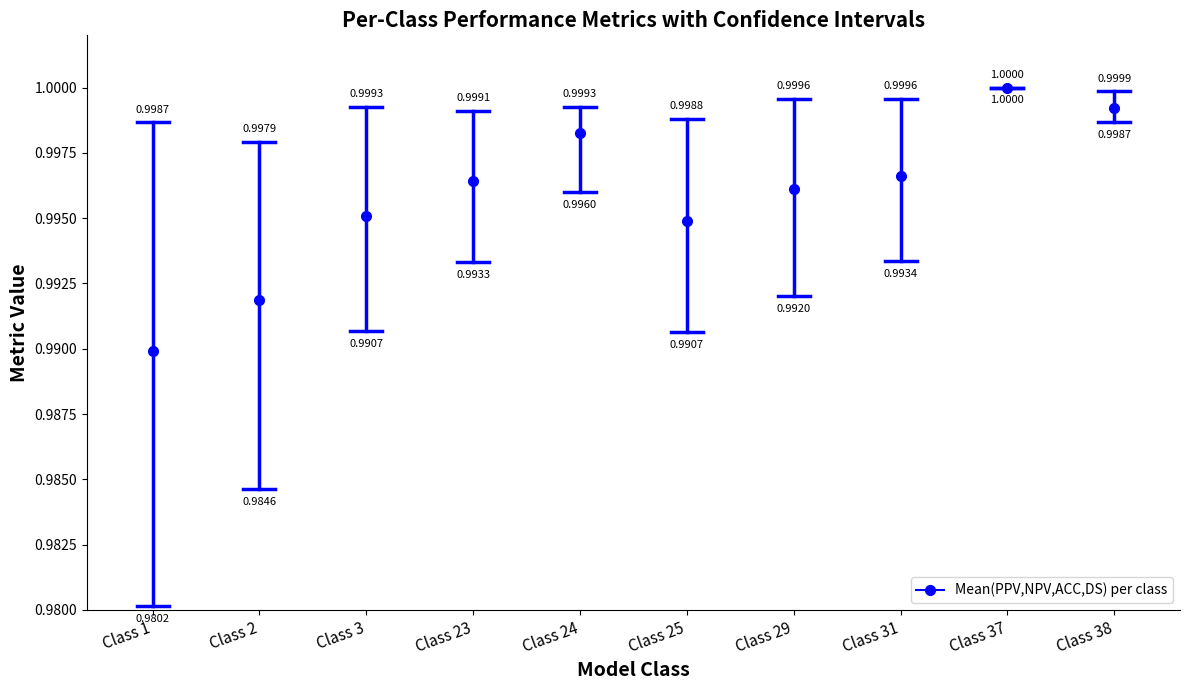

True or false: DS has more than 0 points higher than both neighbors.

True